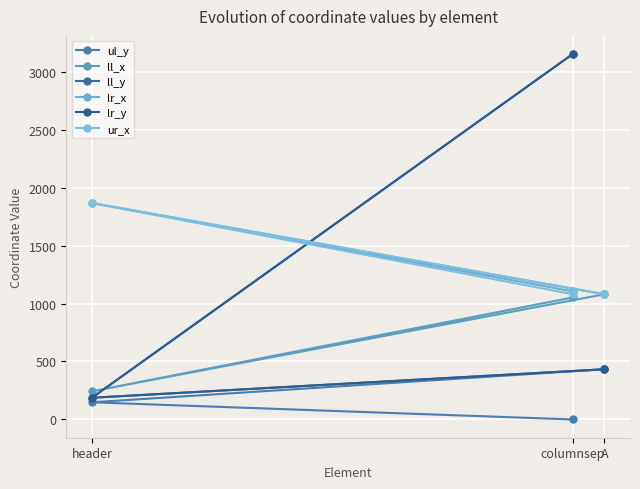

At how many categories does at least one series exceed 2391?

1